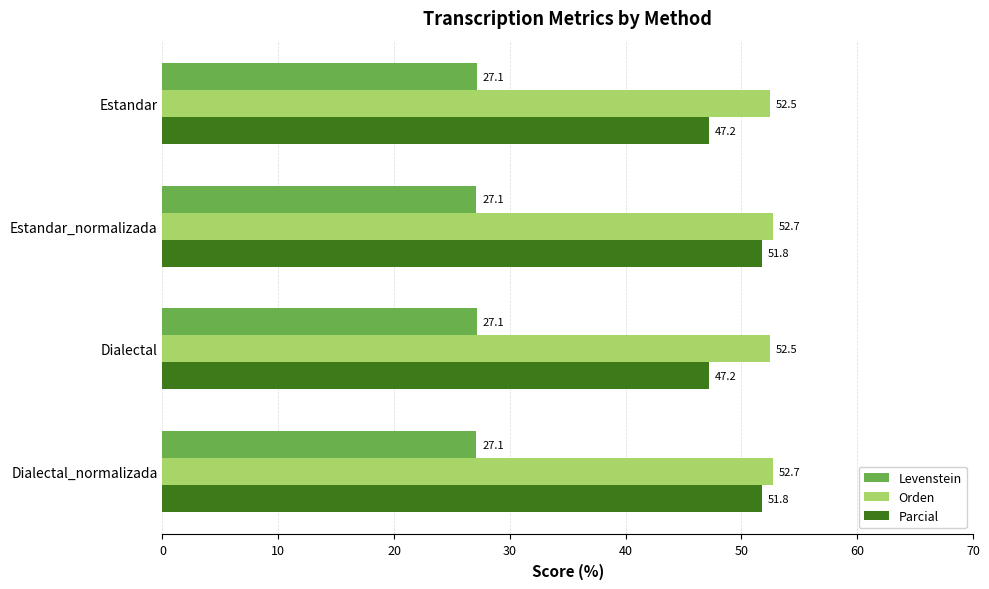

Rank the series at Dialectal_normalizada from highest to lowest value.

Orden, Parcial, Levenstein